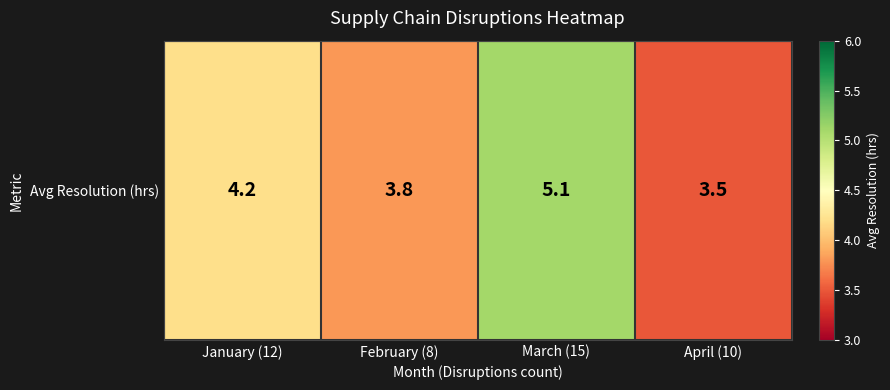

The chart shows a value of 3.5 at April (10). True or false?

True